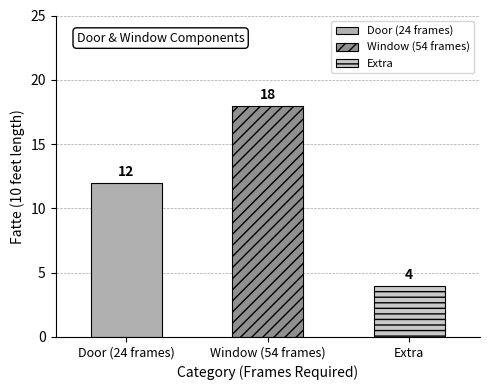

What is the difference between the maximum and minimum values?

14